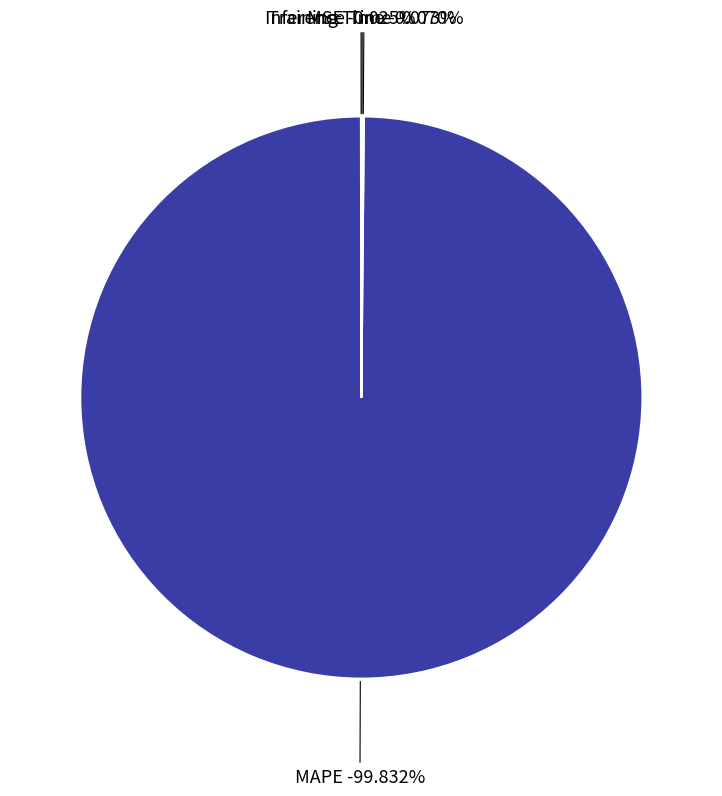

Is it true that MSE is 0% of the pie?

True